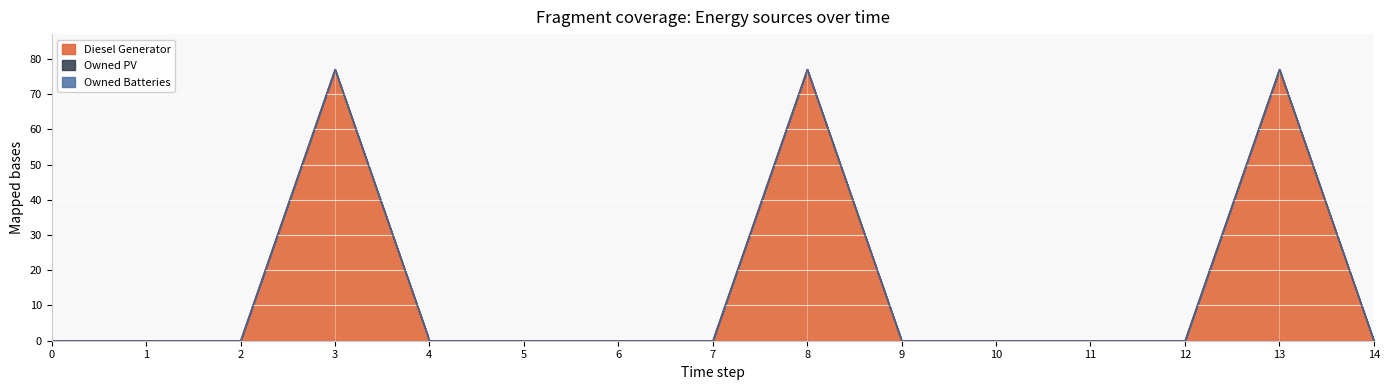

Reading left to right, transcribe all the data shown in this chart.

Diesel Generator: 0=0	1=0	2=0	3=77	4=0	5=0	6=0	7=0	8=77	9=0	10=0	11=0	12=0	13=77	14=0
Owned PV: 0=0	1=0	2=0	3=0	4=0	5=0	6=0	7=0	8=0	9=0	10=0	11=0	12=0	13=0	14=0
Owned Batteries: 0=0	1=0	2=0	3=0	4=0	5=0	6=0	7=0	8=0	9=0	10=0	11=0	12=0	13=0	14=0